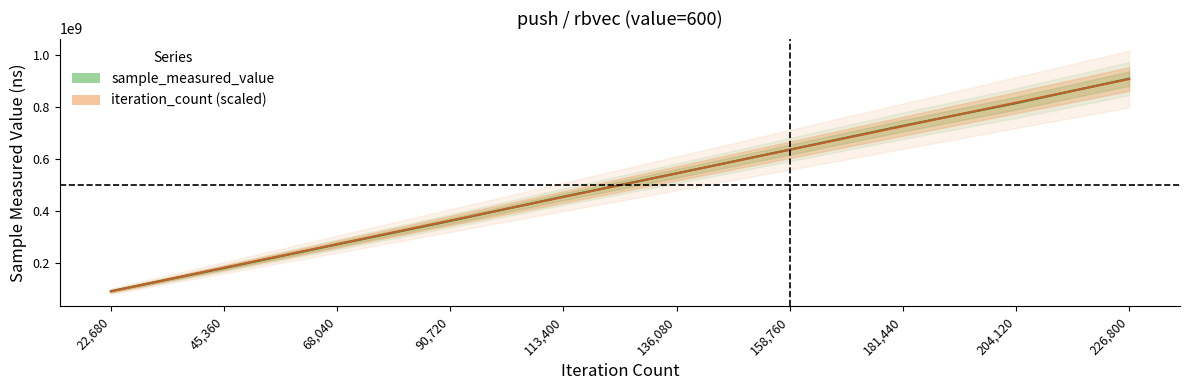

Where do iteration_count (scaled) and sample_measured_value first cross each other?

22,680 and 45,360